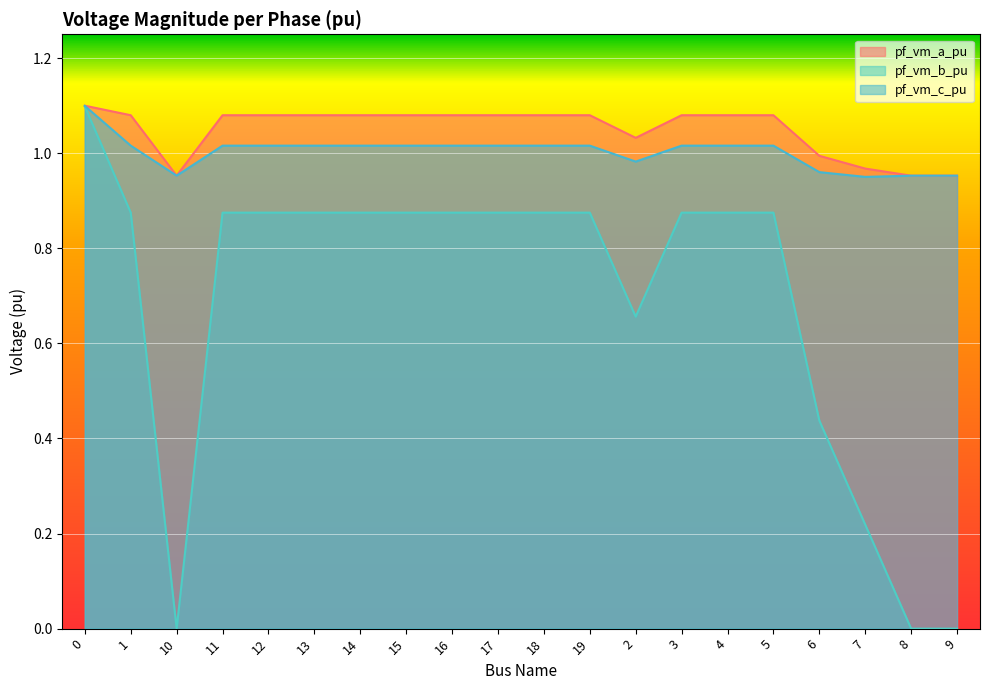

What is the sum of the pf_vm_a_pu values at 13 and 19?

2.2